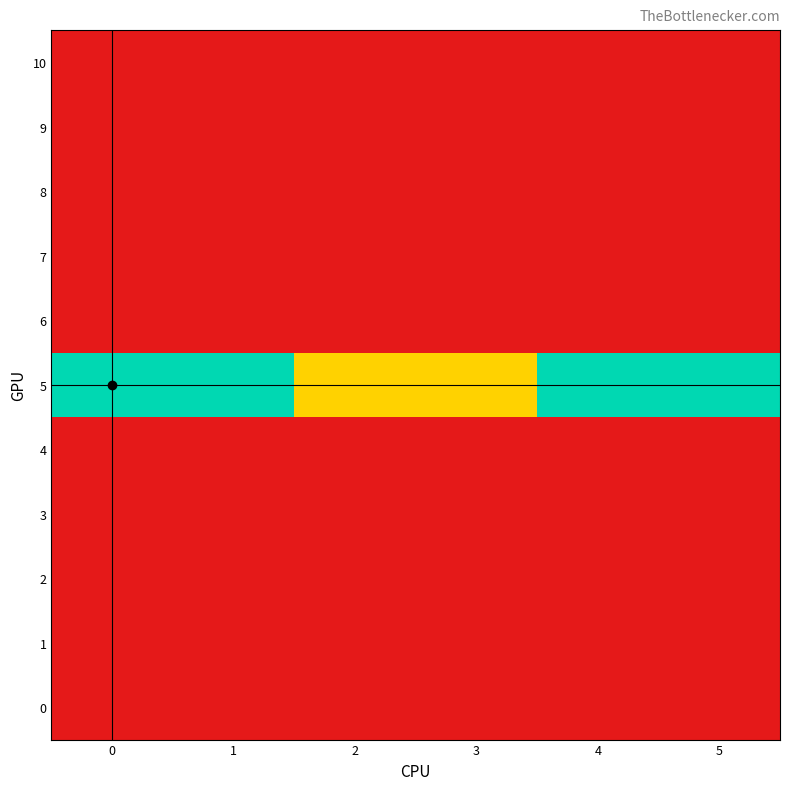

Which series has the widest spread of values?

row_5